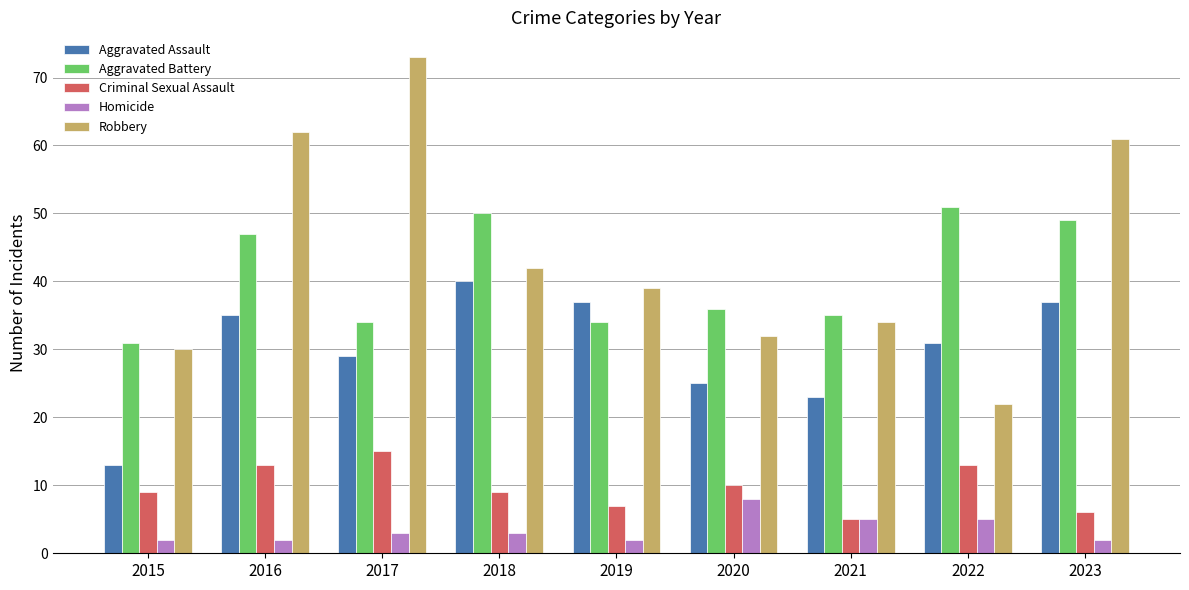

What is the highest value of the Robbery series?

73